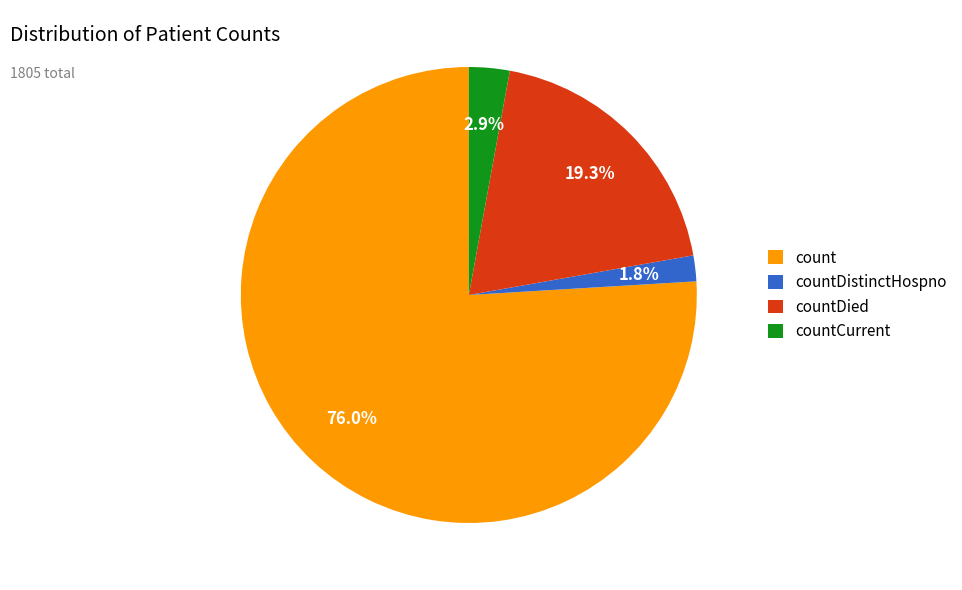

Count the number of slices in the pie.

4